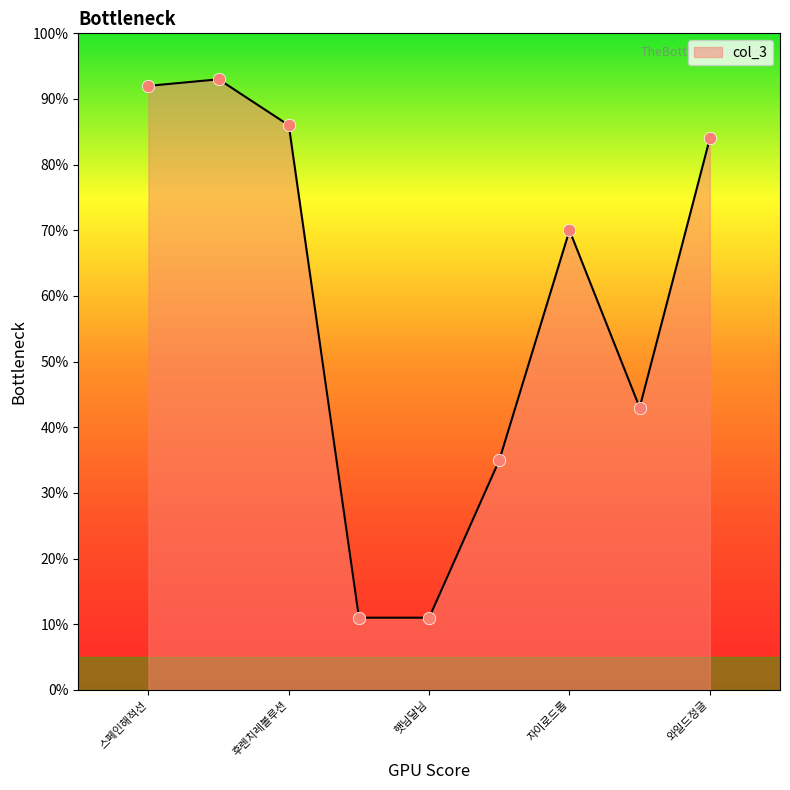

What is the difference between the maximum and minimum values?

82